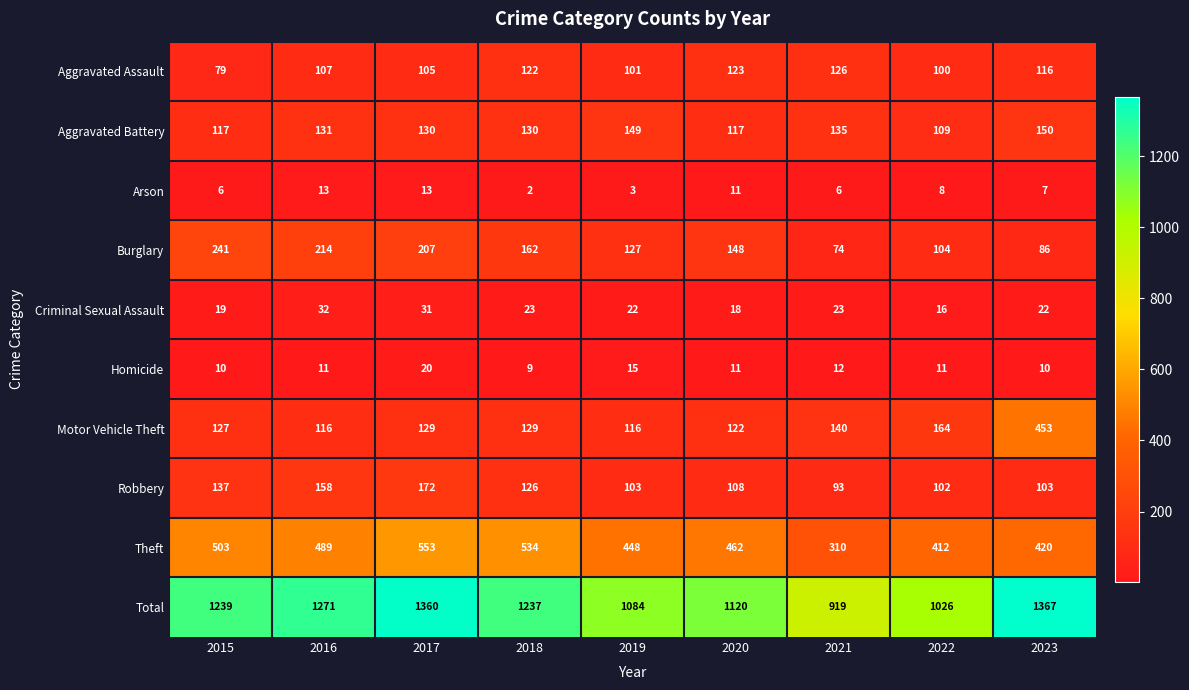

What is the spread (max minus min) of values at 2022?

1018